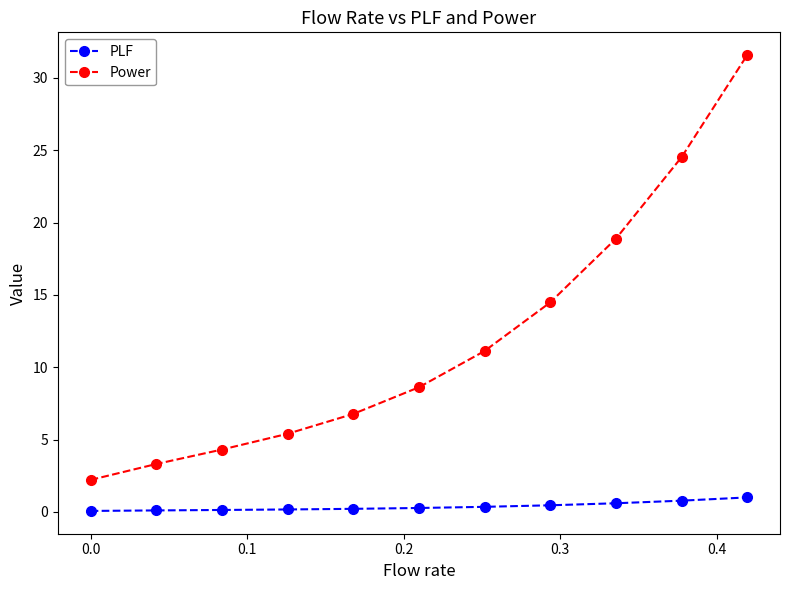

What is the average value of the PLF series?

0.4